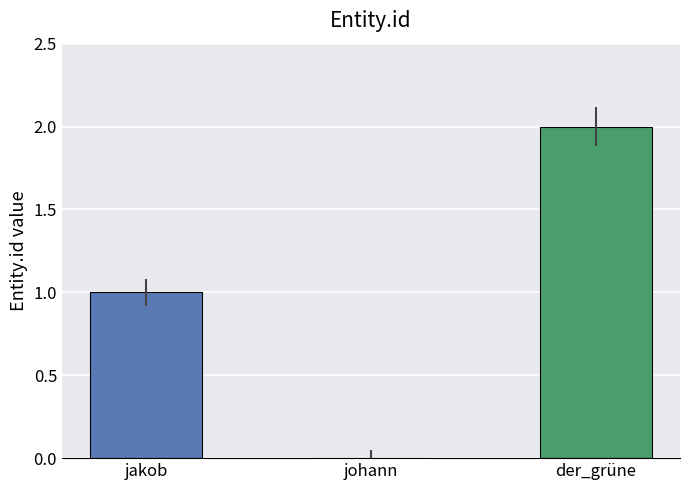

What is the ratio of the value at jakob to the value at der_grüne?

0.5